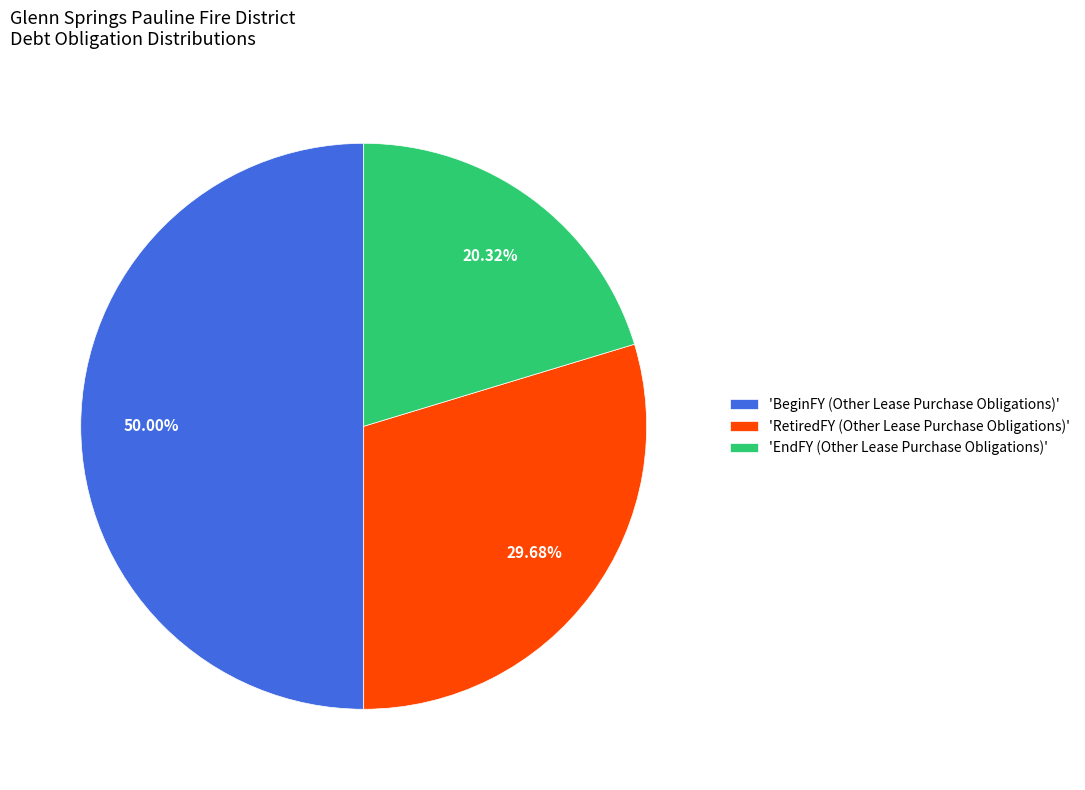

To the nearest percent, what is the difference between the largest and smallest slice percentages?

30%